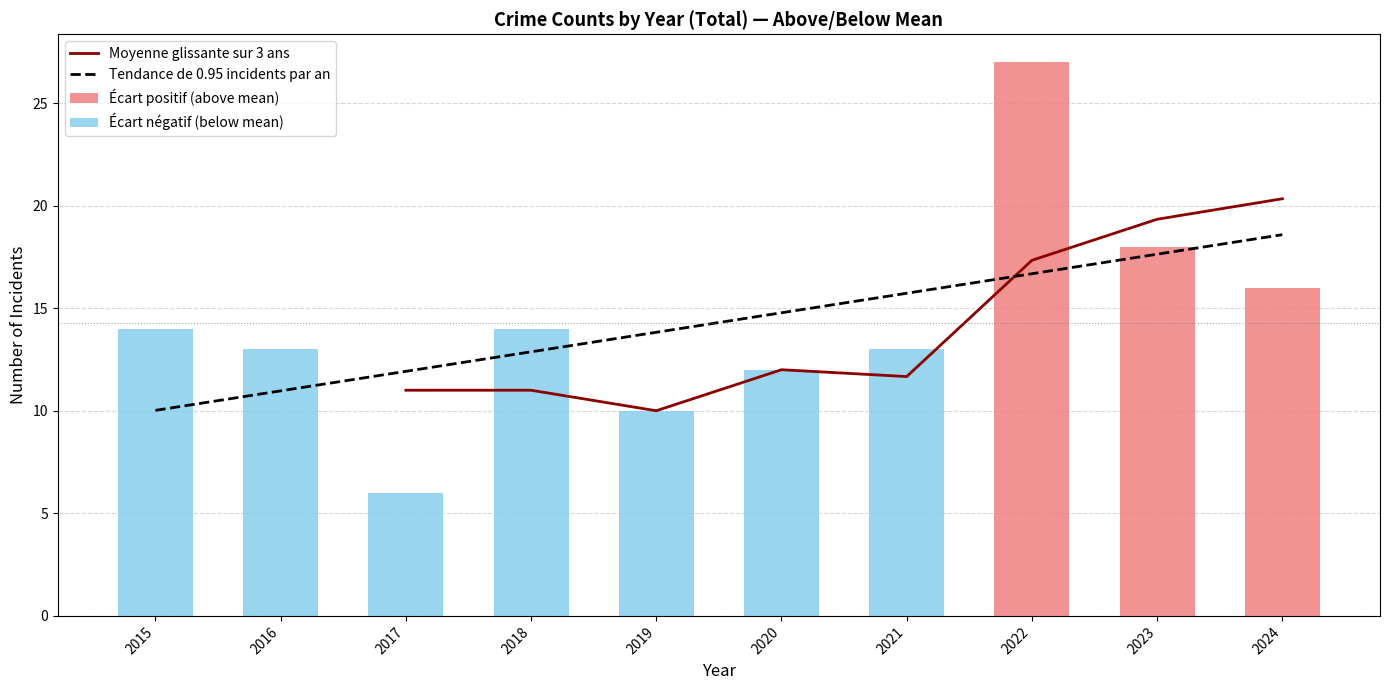

At which label is Moyenne glissante sur 3 ans closest to 15?

2022